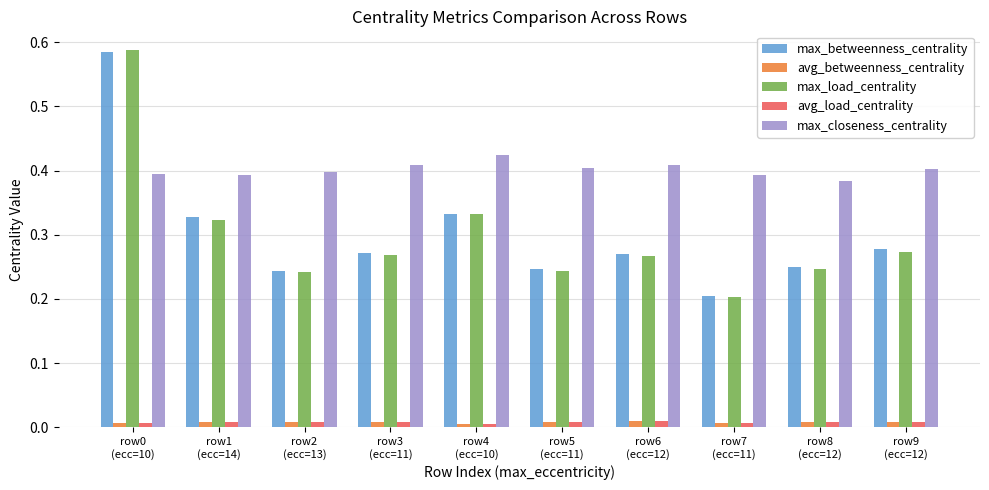

Which series has the largest range (max minus min)?

max_load_centrality